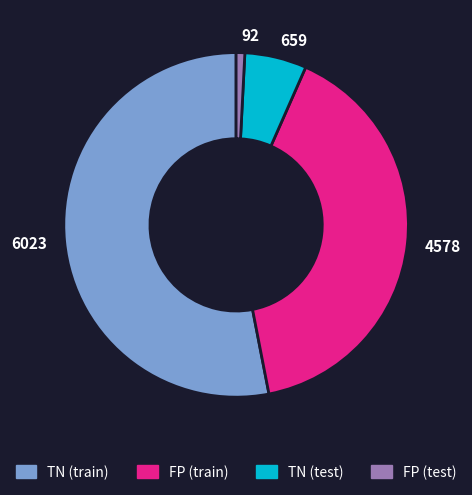

Which has a higher value, 4578 or 659?

4578